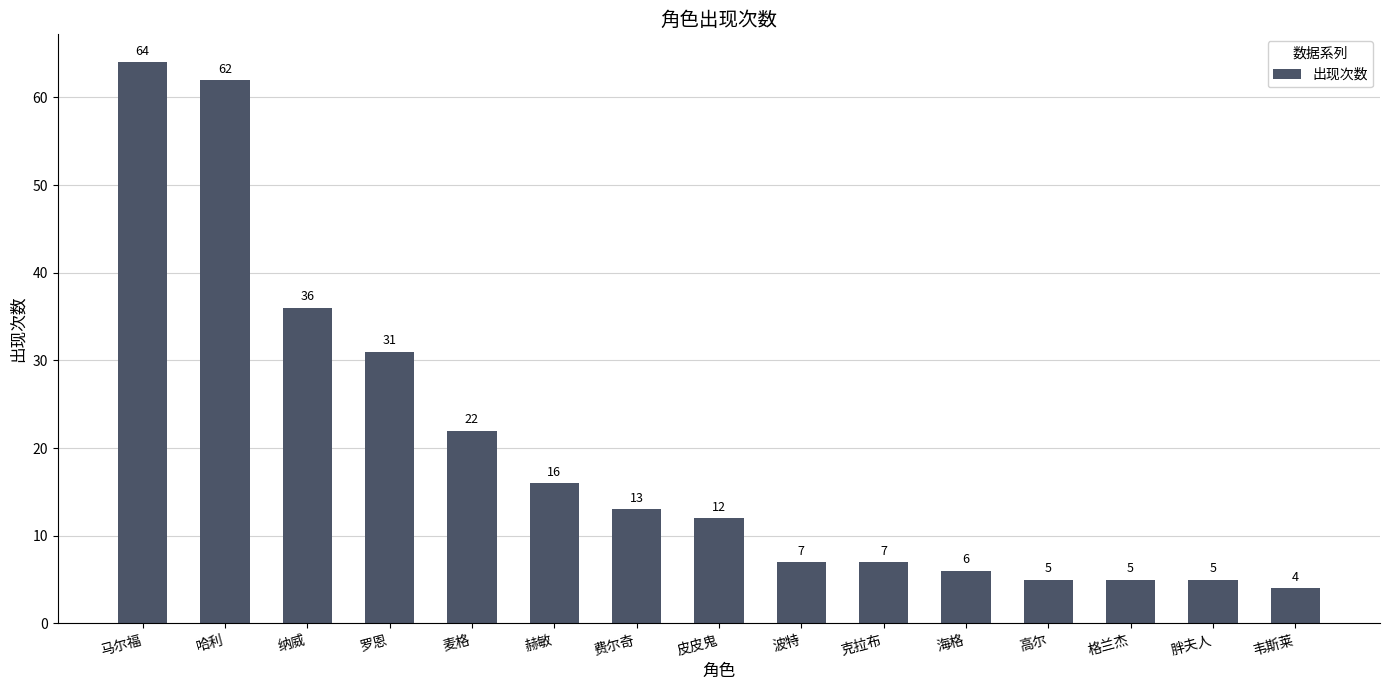

Count the number of categories in the chart.

15